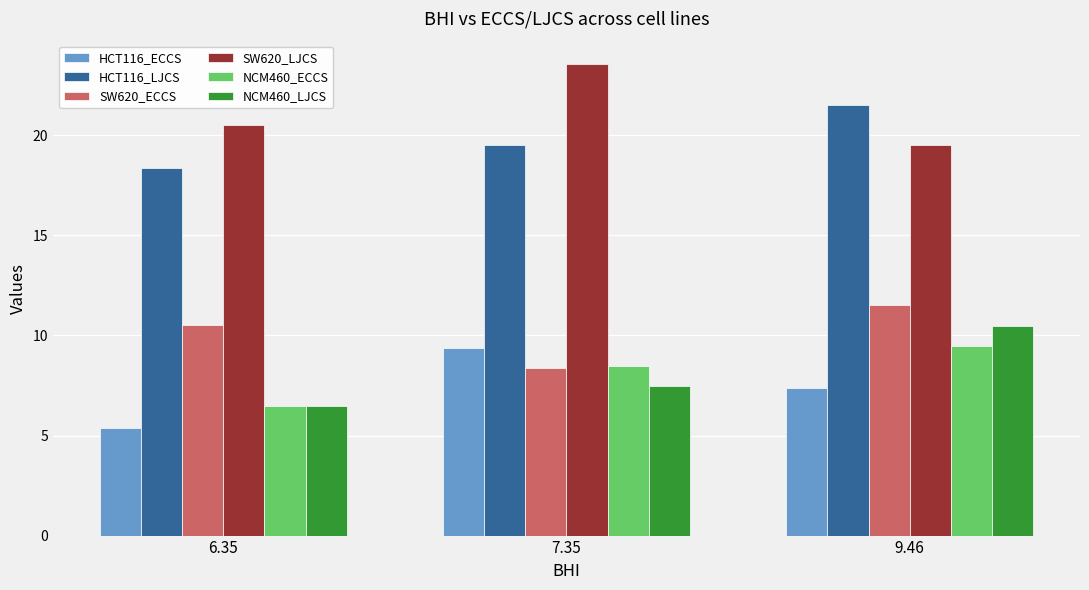

Rank the categories by NCM460_ECCS value from highest to lowest.

9.46, 7.35, 6.35